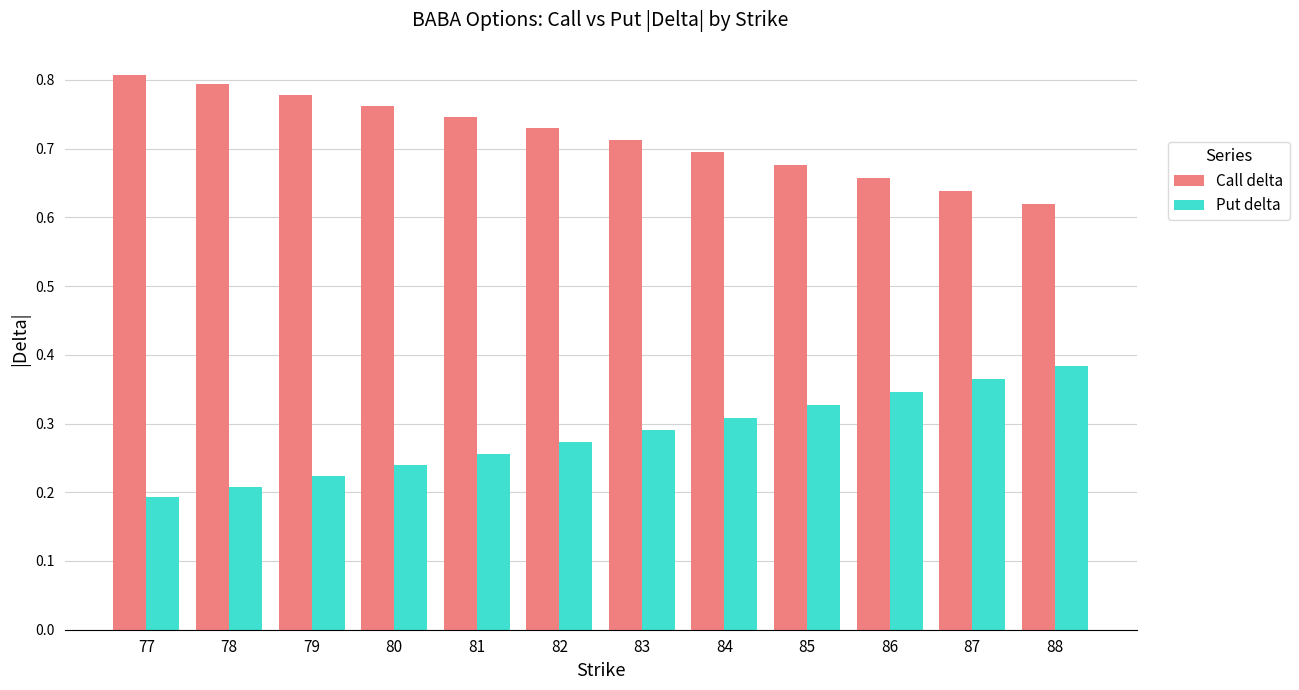

At which label does Call delta reach its minimum?

88